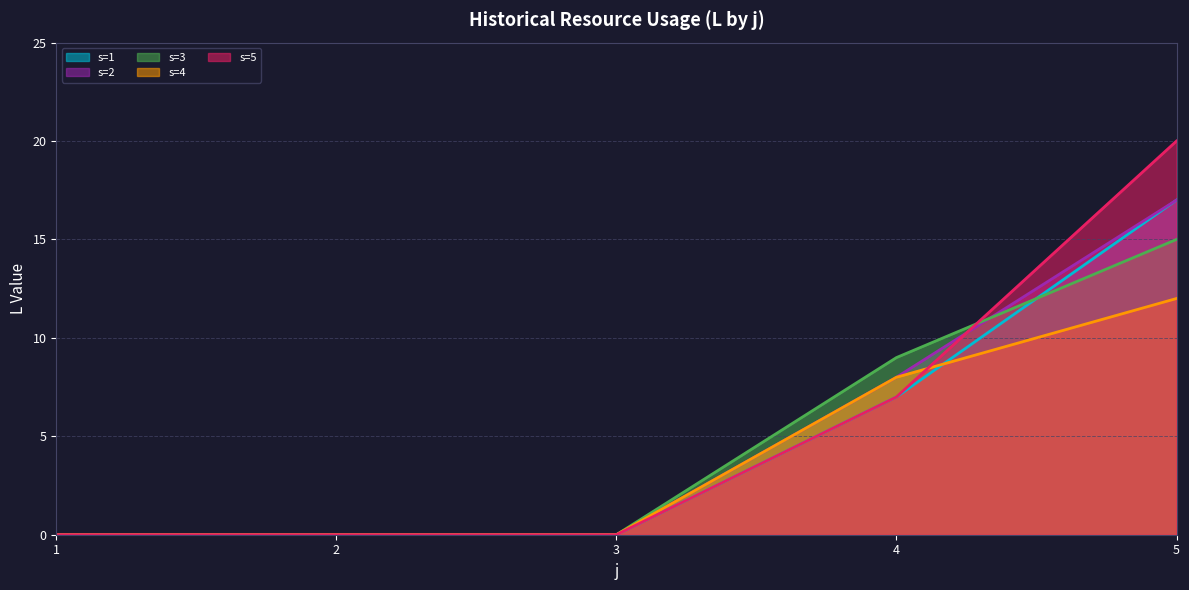

Is the value of s=2 at 4 greater than the value of s=3 at 5?

No